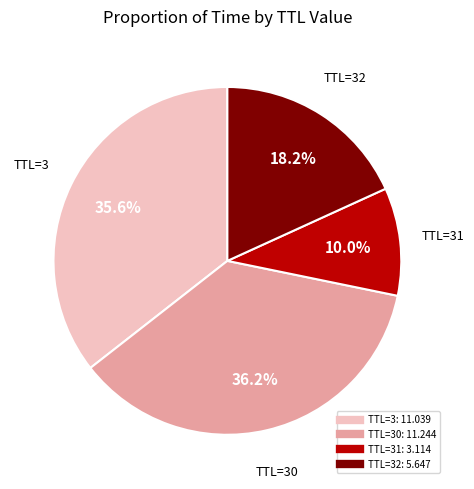

Does any single category account for the majority?

No